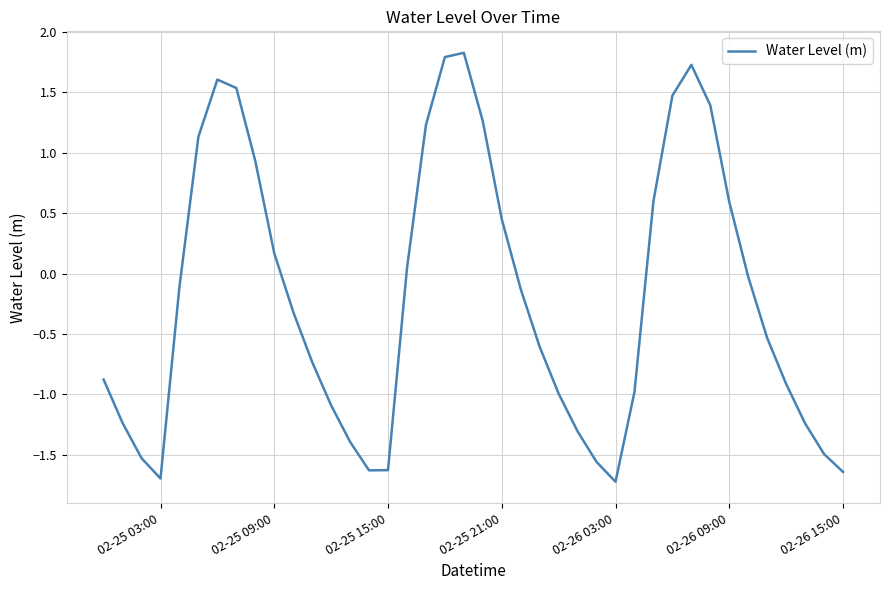

How many interior local valleys (lower than both neighbors) does the data have?

3